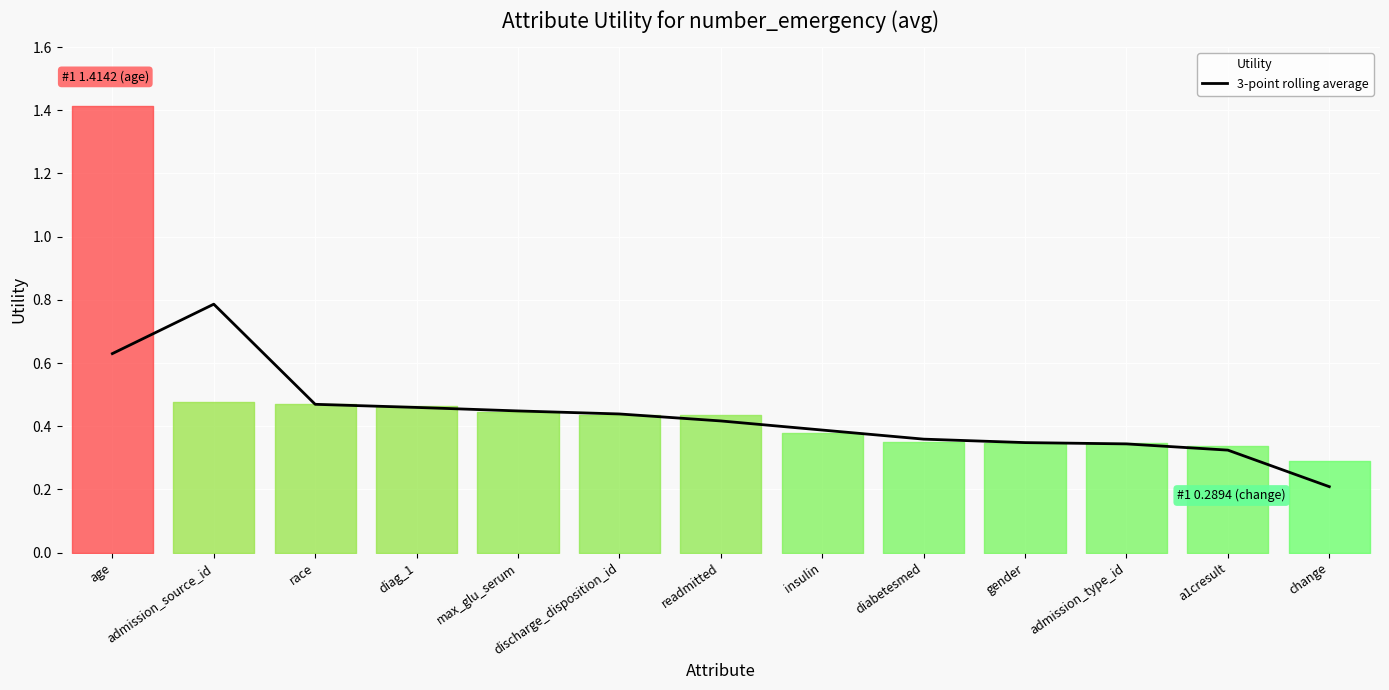

What value does the data have at diag_1?

0.5